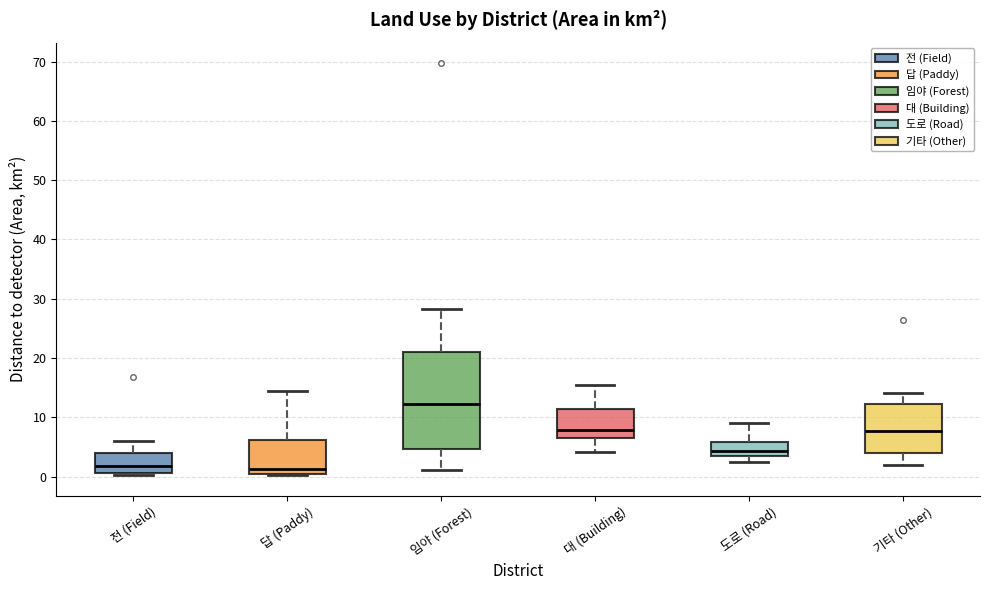

Where is the upper edge of the box for 기타 (Other) on the y-axis? The values are not printed on the chart, so give them approximately, as read against the axis.

12